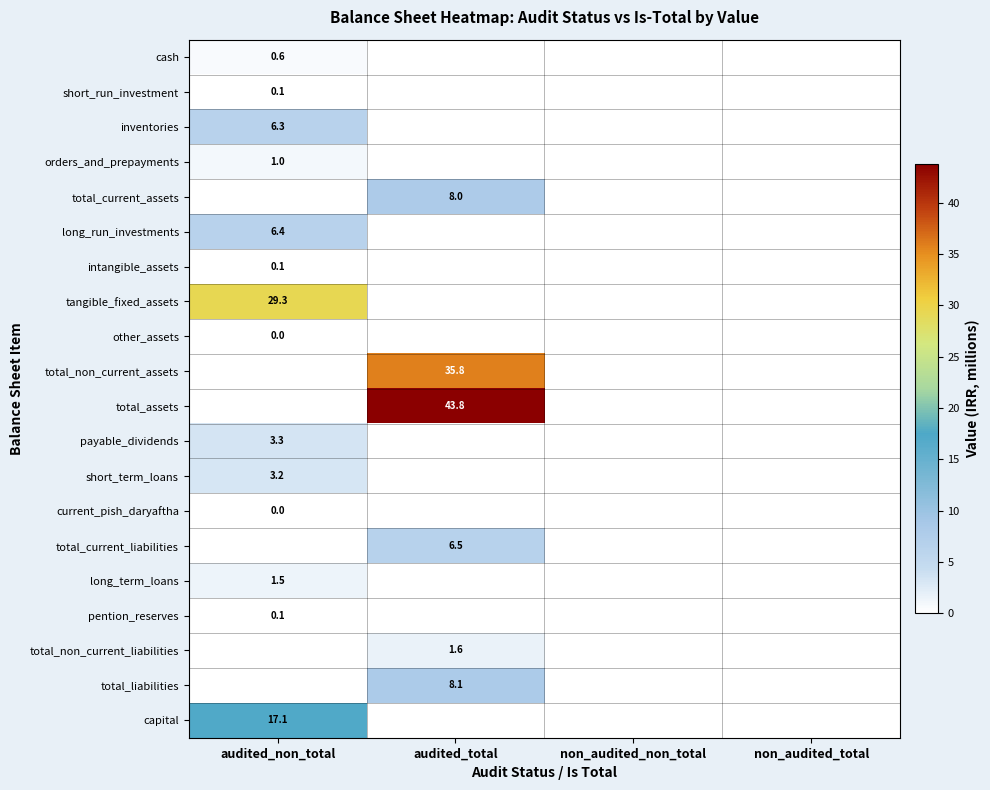

What is the maximum value shown in the chart?

43.8